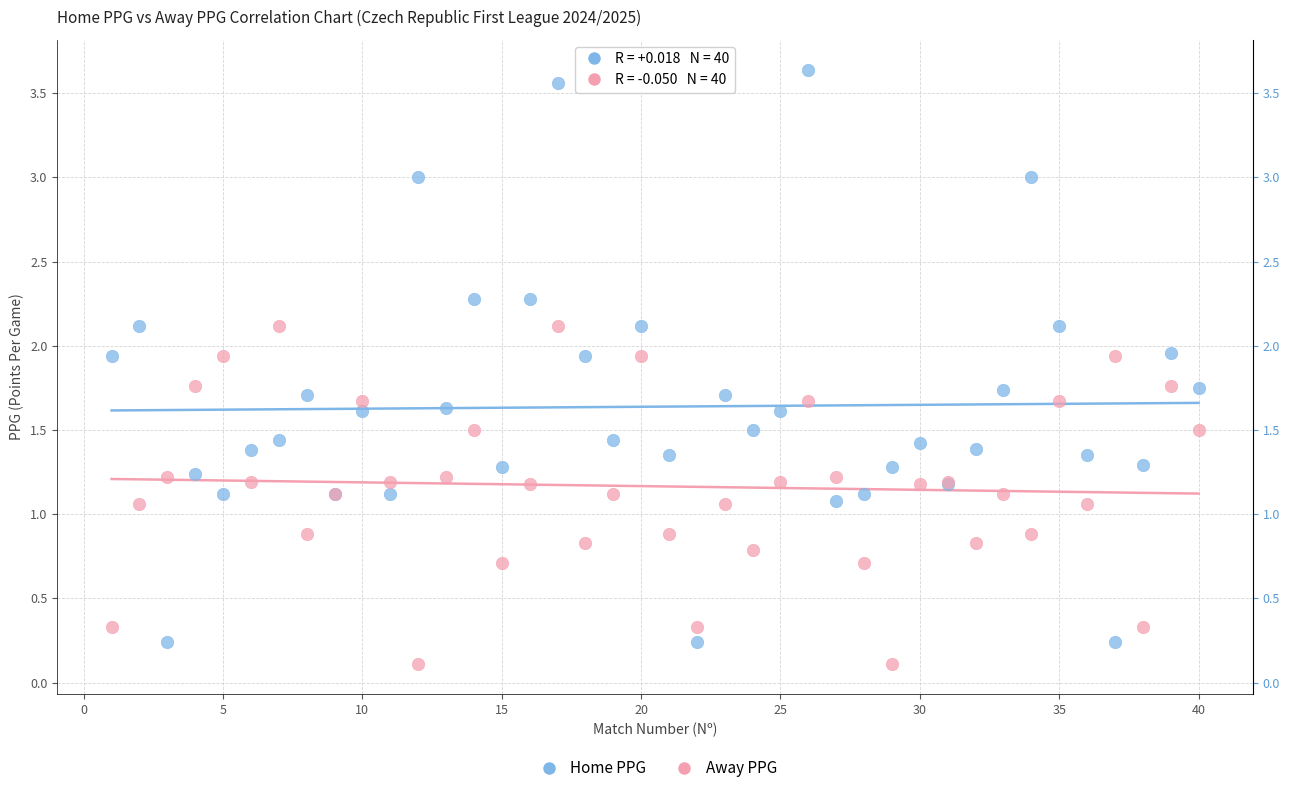

Which series has the widest spread of Y values?

Home PPG